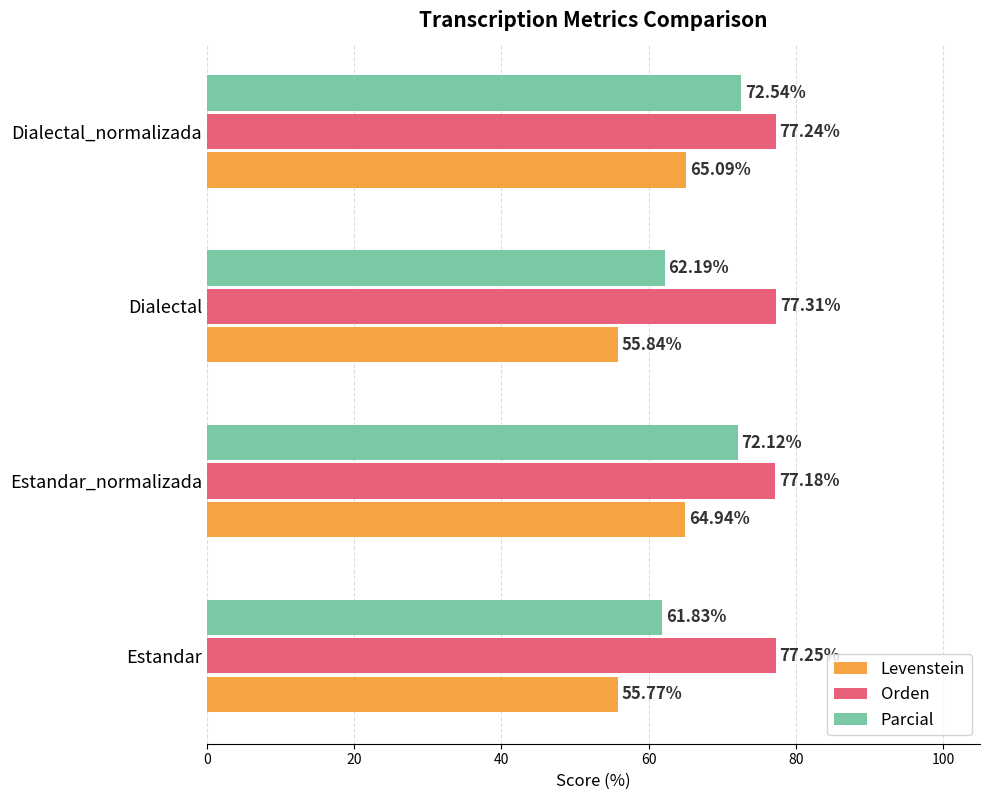

Is the value of Parcial at Estandar greater than the value of Orden at Estandar_normalizada?

No